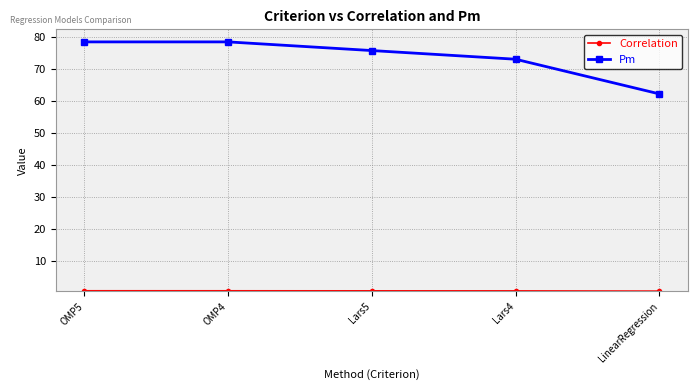

What is the difference between the maximum and minimum values in the Pm series?

16.2